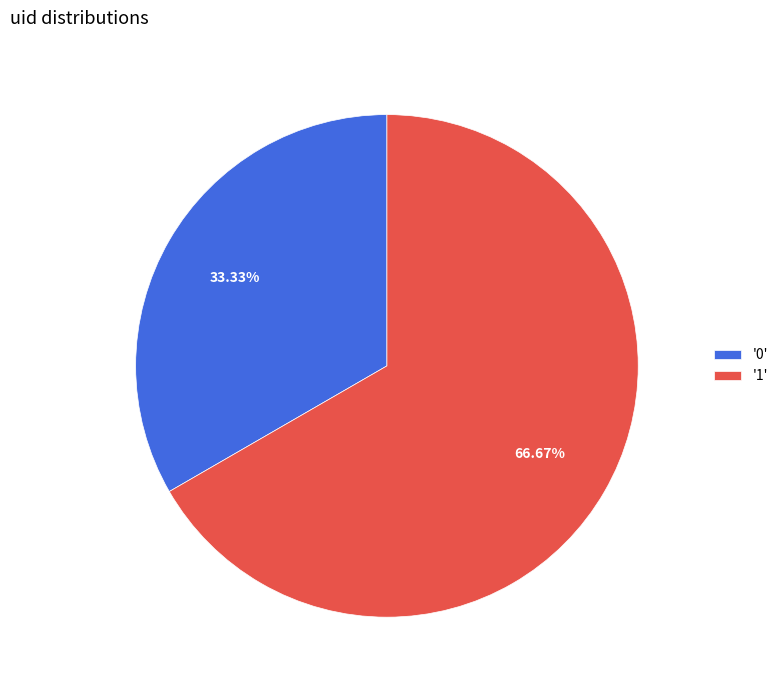

How many slices are in this pie chart?

2